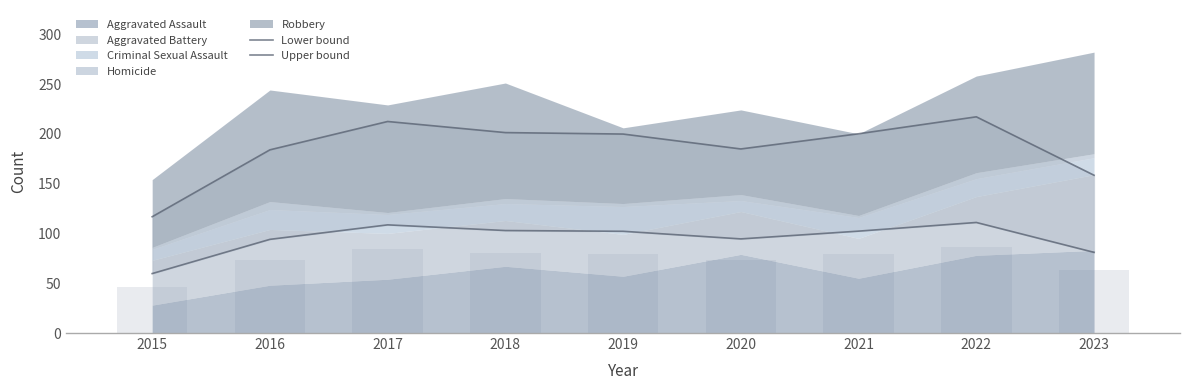

Are the bars horizontal?

No